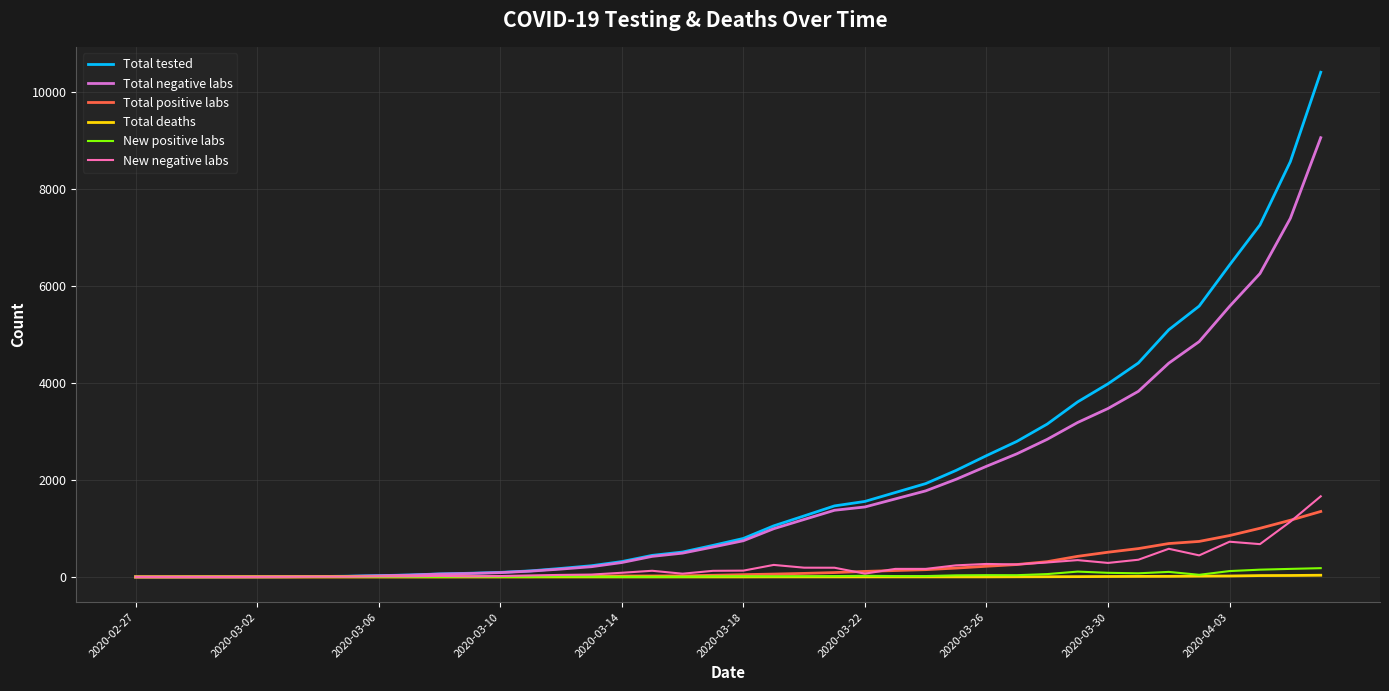

Which series has the largest range (max minus min)?

Total tested